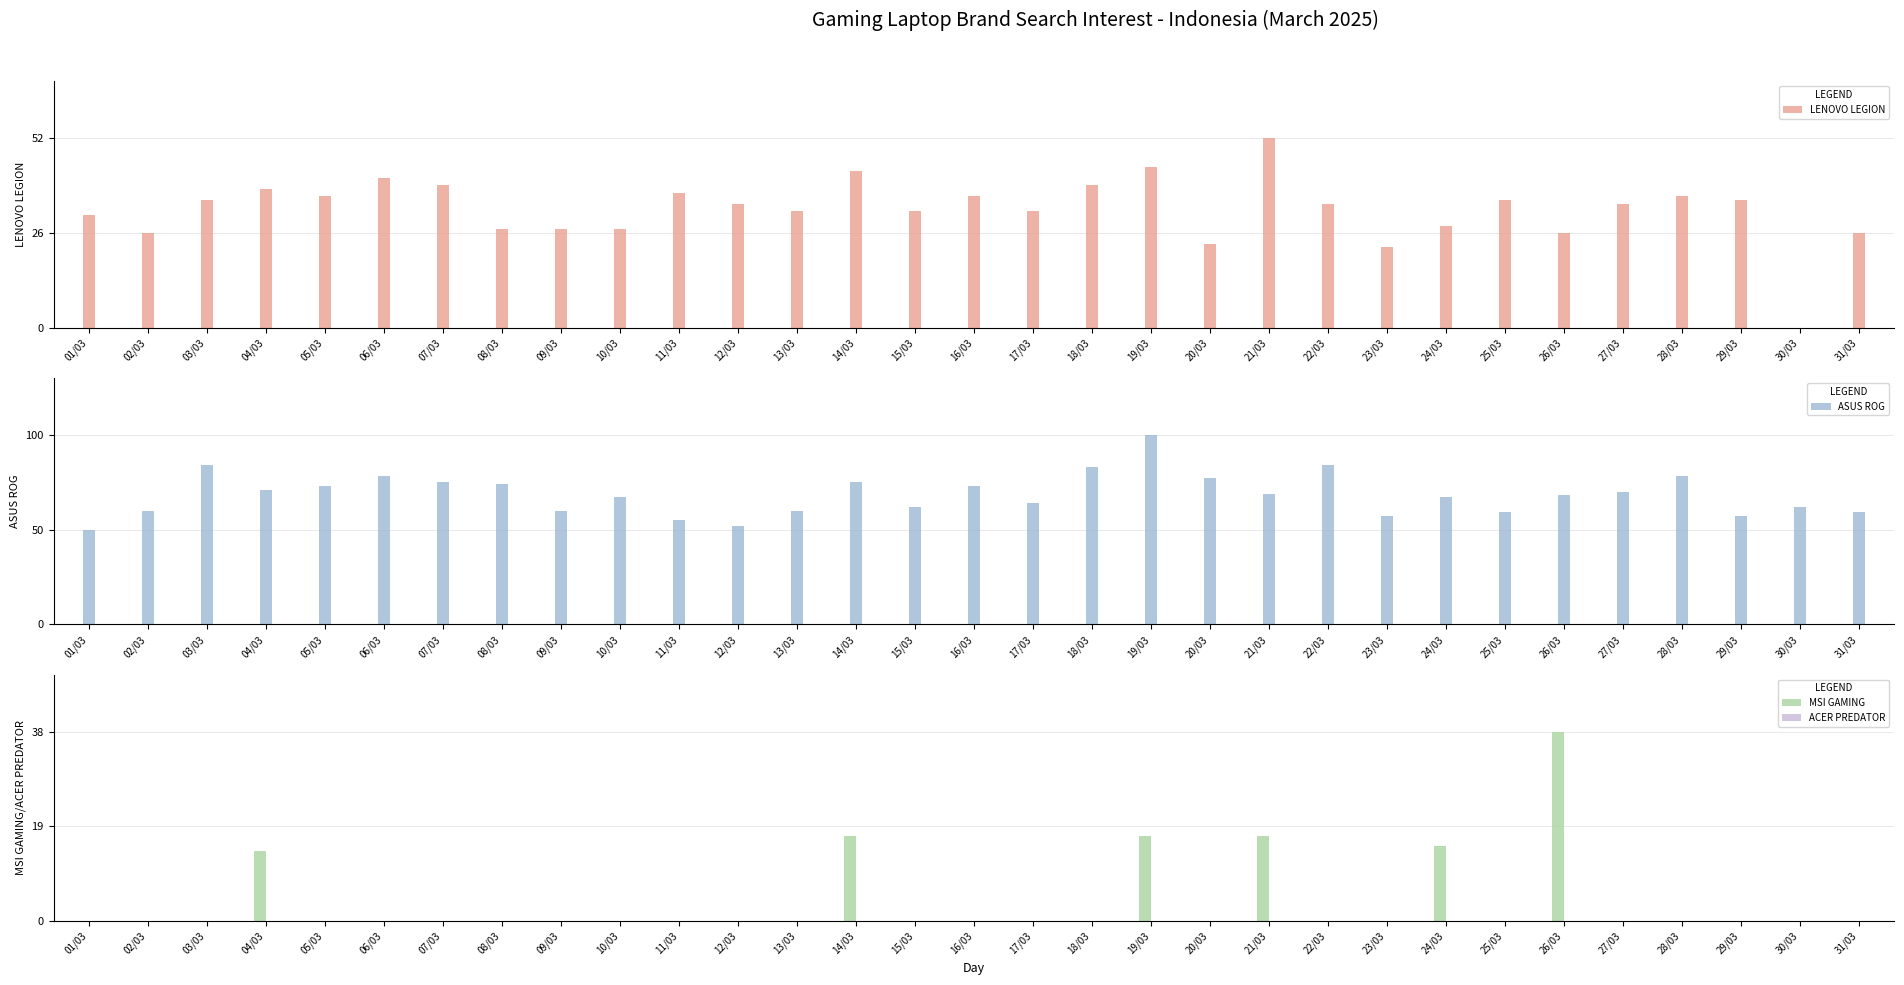

Which series has the largest total across all categories?

ASUS ROG